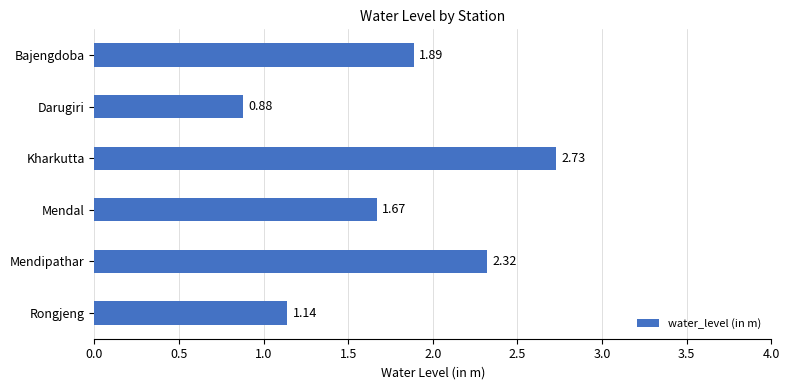

Rank the categories by value from lowest to highest.

Darugiri, Rongjeng, Mendal, Bajengdoba, Mendipathar, Kharkutta